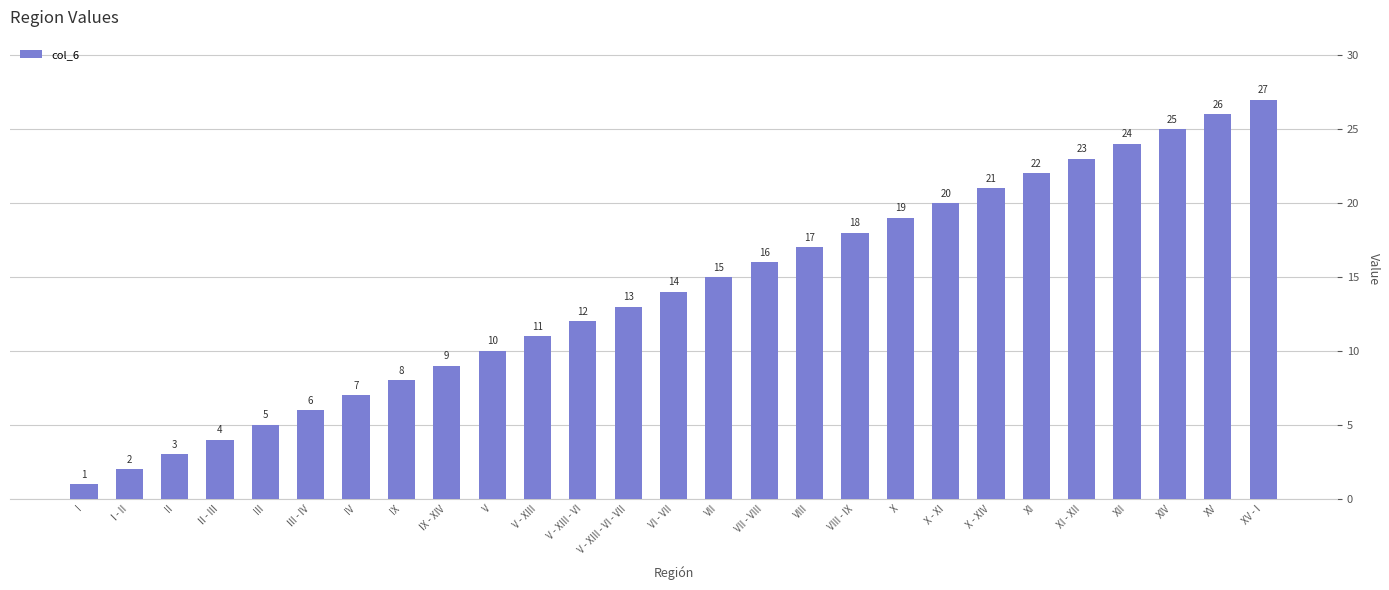

What is the change in value from III - IV to XV?

+20